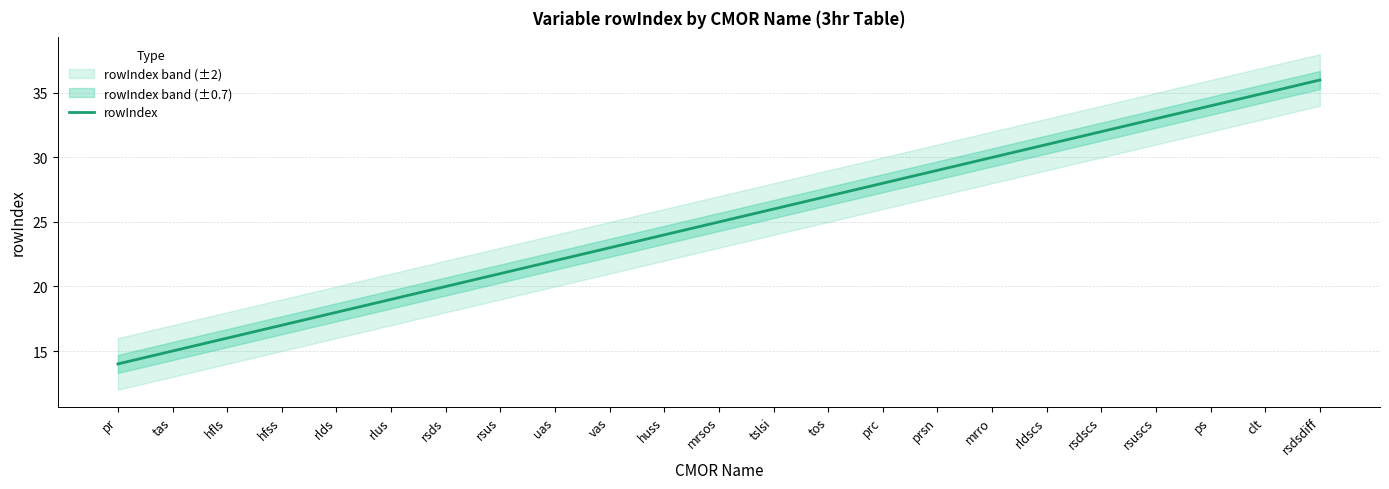

What is the label of the 4th point from the left?

hfss